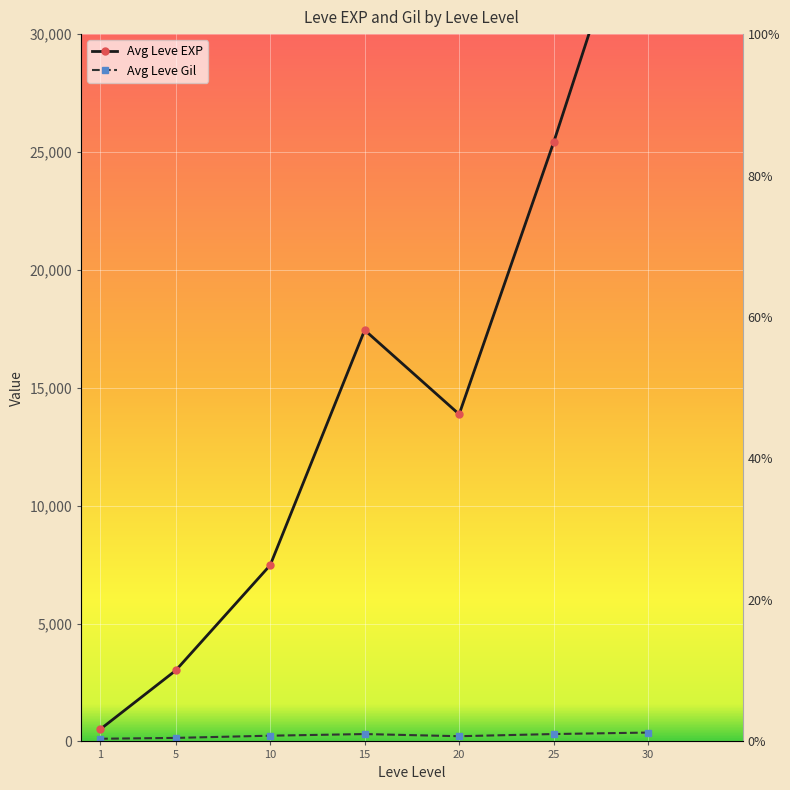

Which has a higher value, 10 or 20?

20